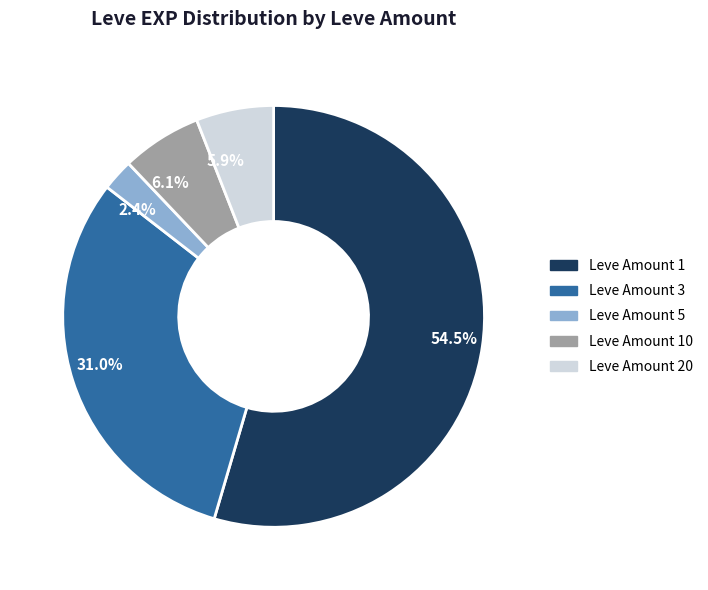

Is there a majority slice in this chart?

Yes